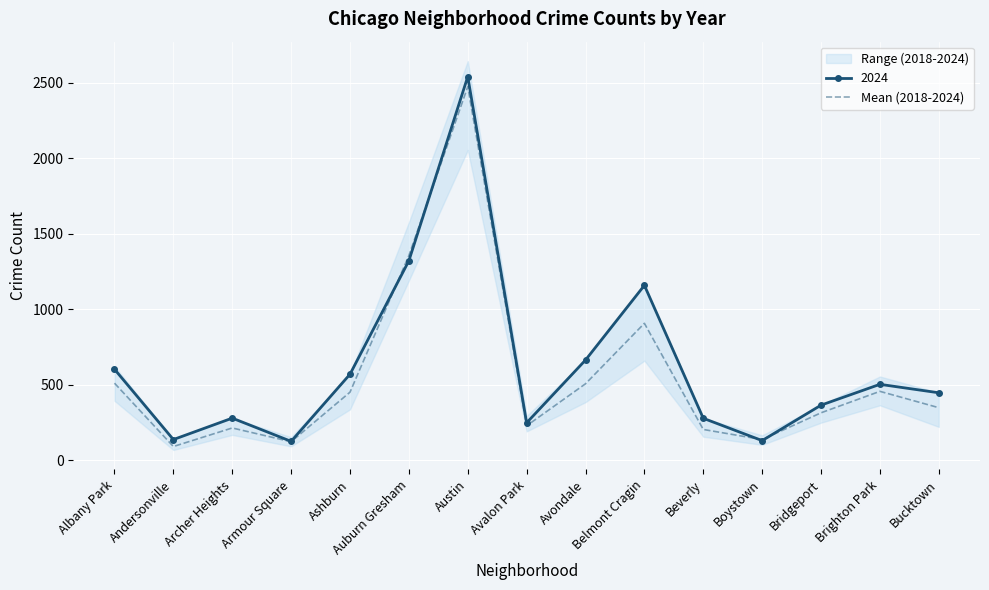

Reading right to left, extract all data points from this chart.

Bucktown=348.2	Brighton Park=456.5	Bridgeport=314.3	Boystown=137.0	Beverly=203.8	Belmont Cragin=907.3	Avondale=506.7	Avalon Park=228.3	Austin=2475.7	Auburn Gresham=1356.3	Ashburn=451.0	Armour Square=122.5	Archer Heights=213.8	Andersonville=90.8	Albany Park=510.7